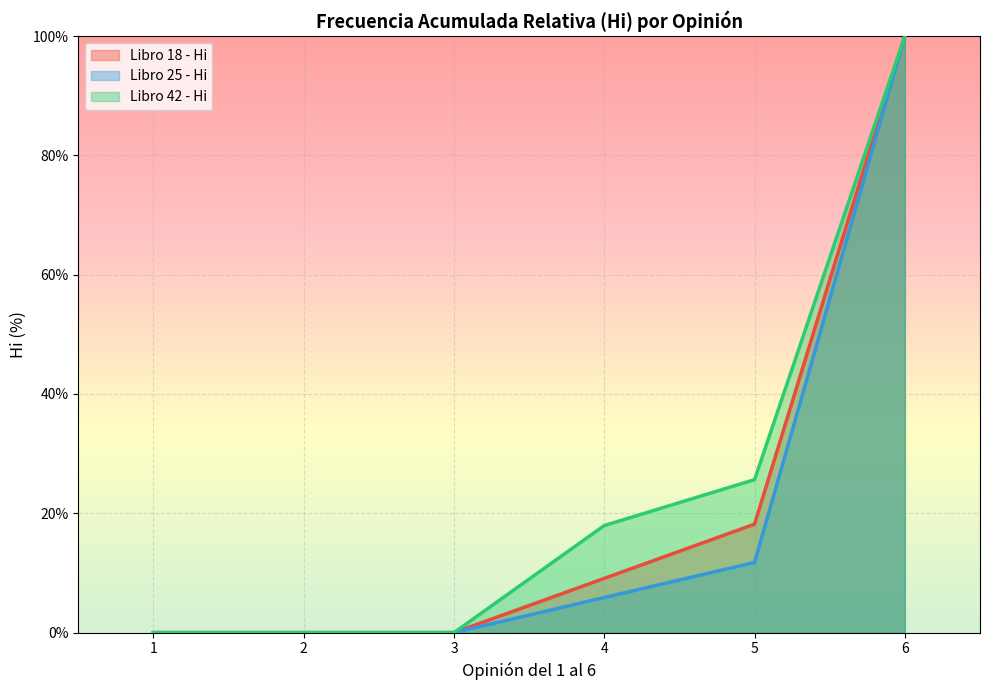

Rank the categories by Libro 18 - Hi value from lowest to highest.

1, 2, 3, 4, 5, 6